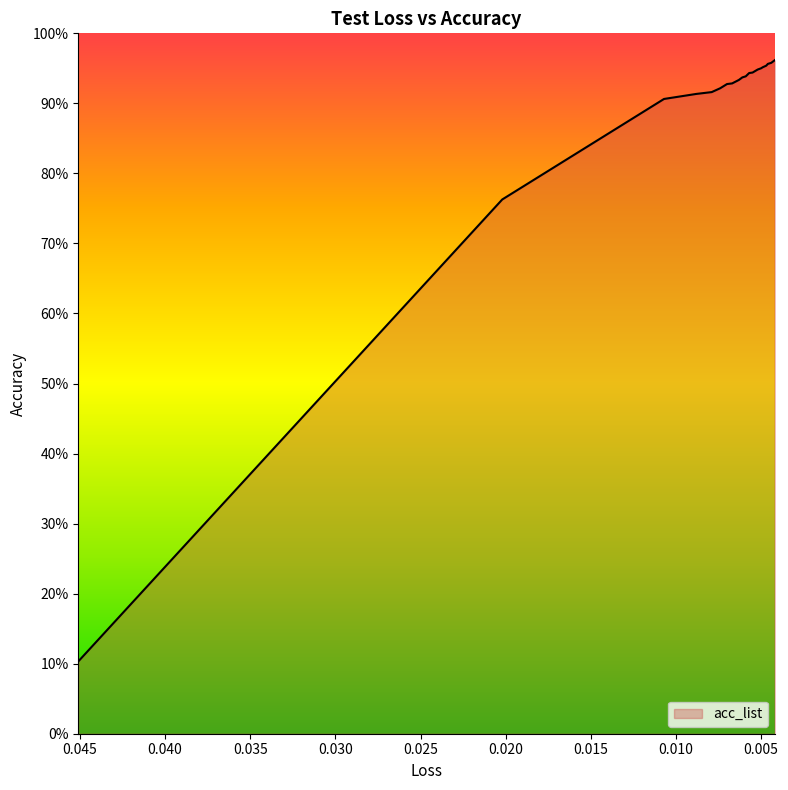

What is the label of the 6th point from the left?

0.0074